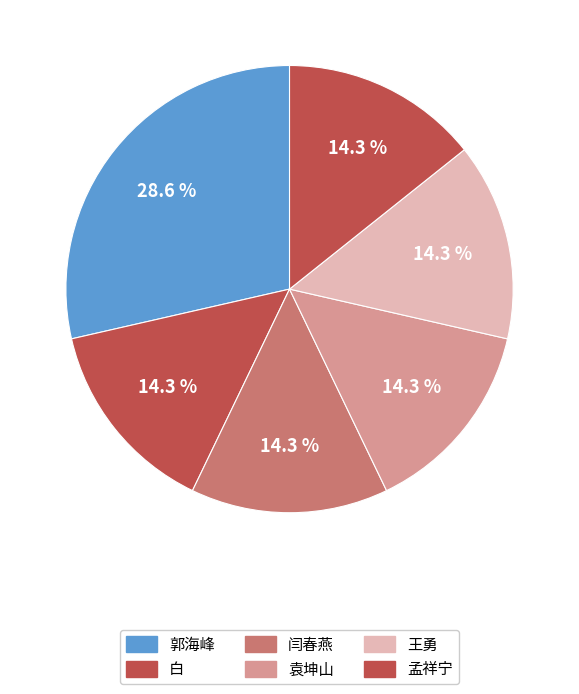

What percentage is the 白 slice, to the nearest percent?

14%